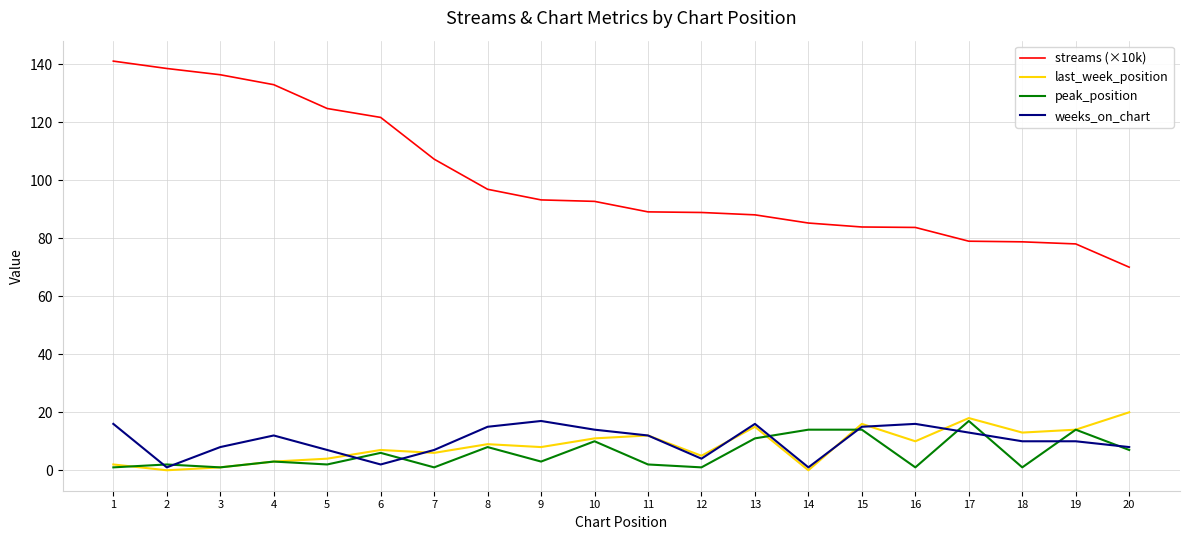

Which series has the largest total across all categories?

streams (×10k)